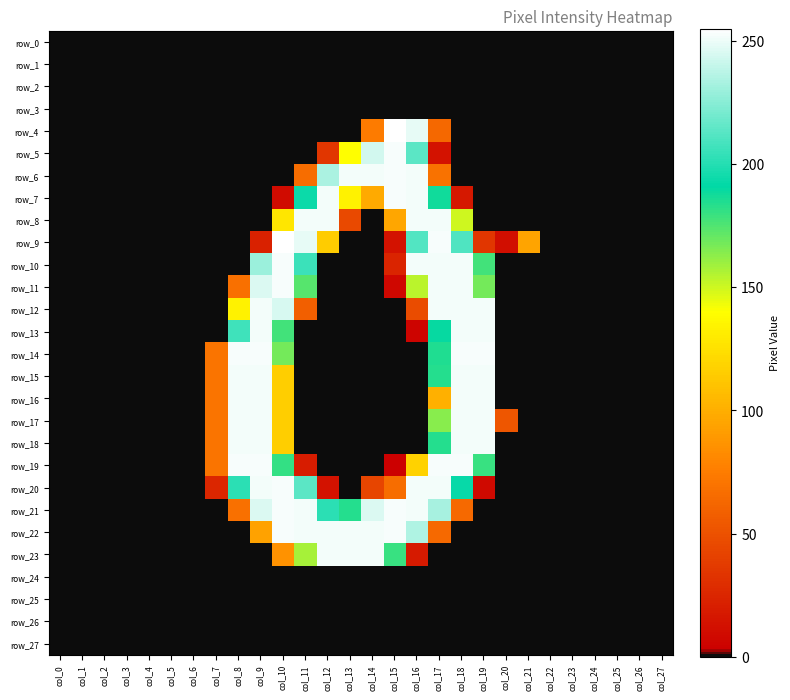

How many positive values does the row_9 series have?

11